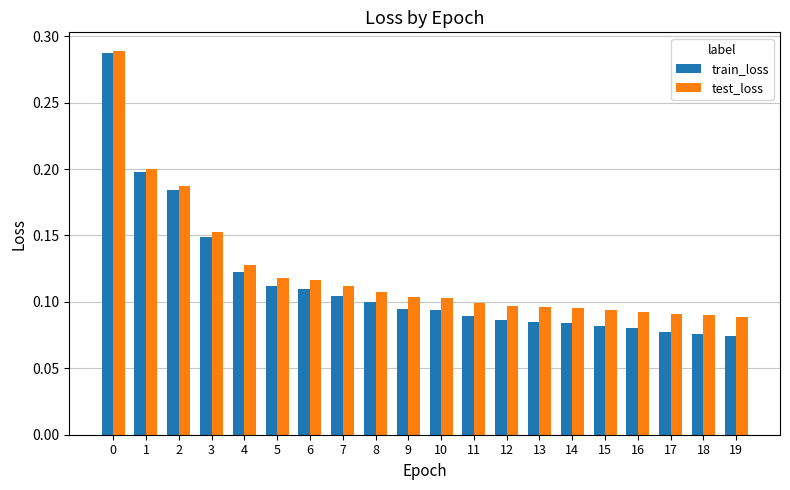

At 14, list the series in order from largest to smallest.

test_loss, train_loss